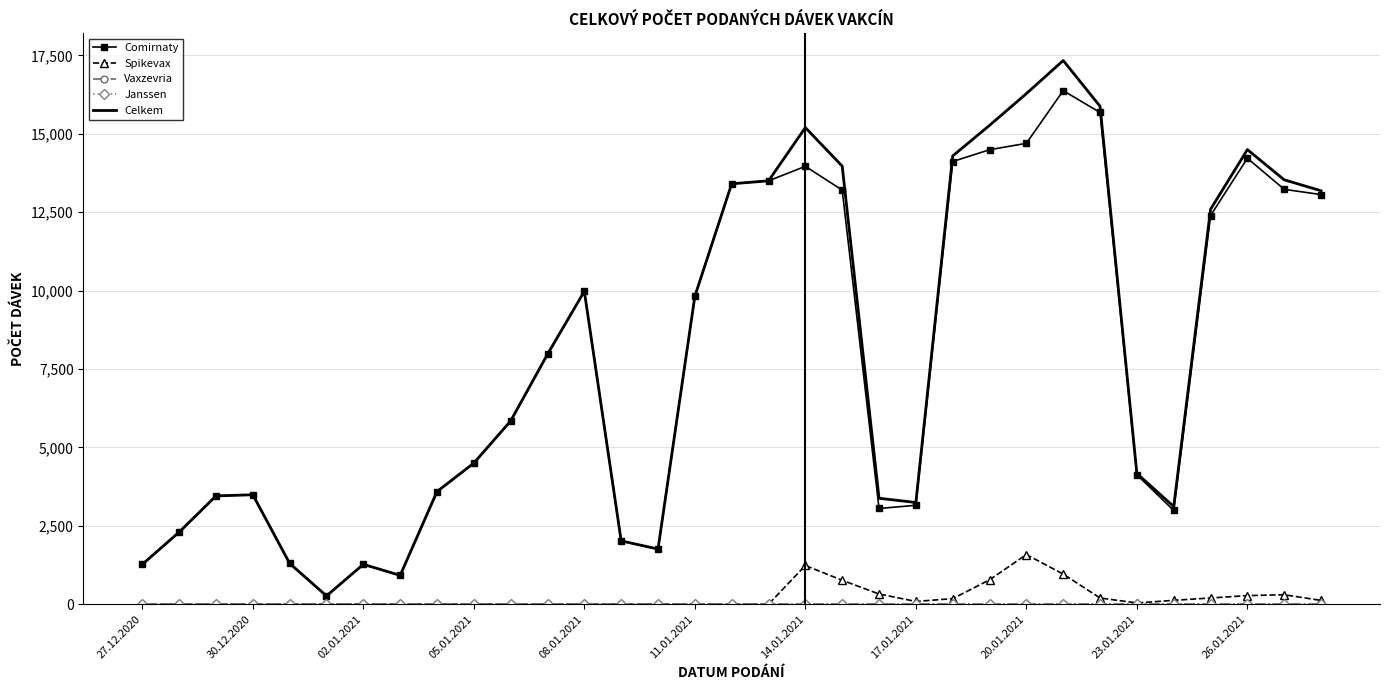

How many data points in Comirnaty are less than 5844?

16